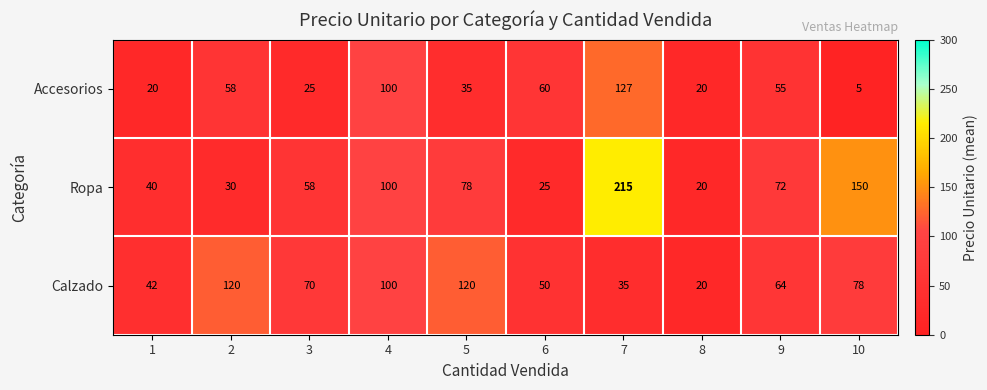

What is the total value across all series at 10?

233